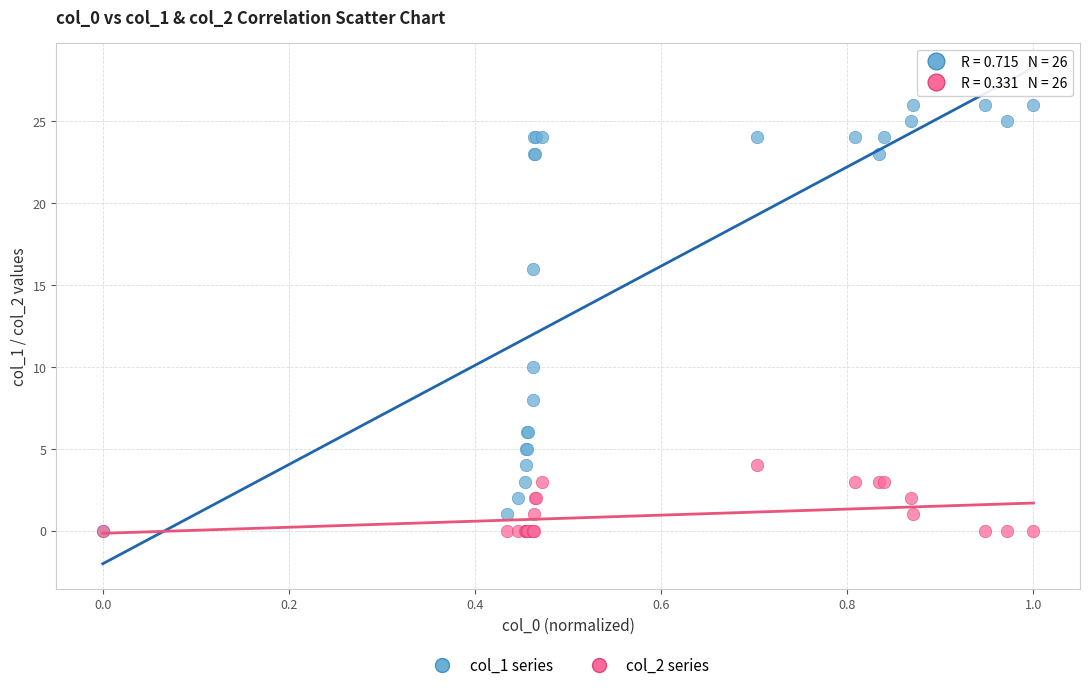

Which series reaches the maximum Y coordinate?

col_1 series